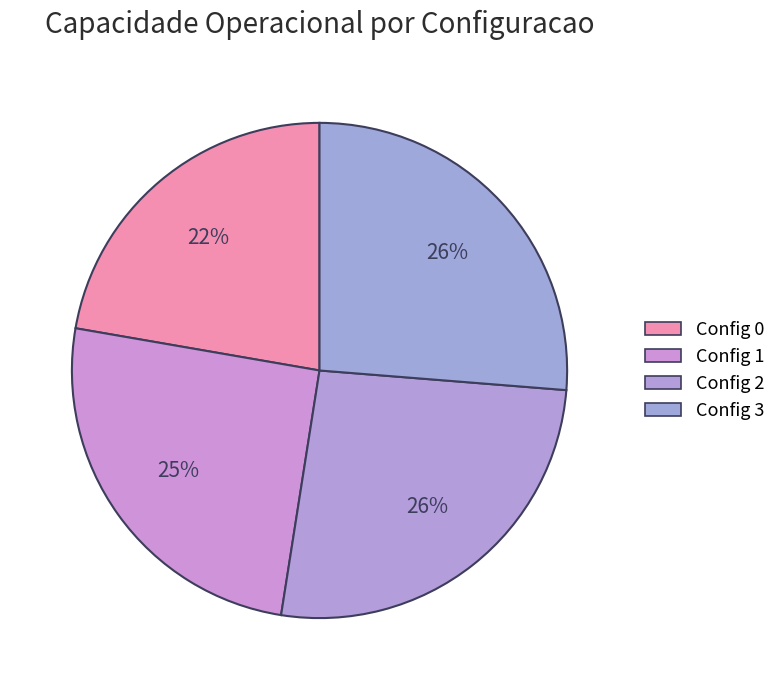

How many slices are in this pie chart?

4